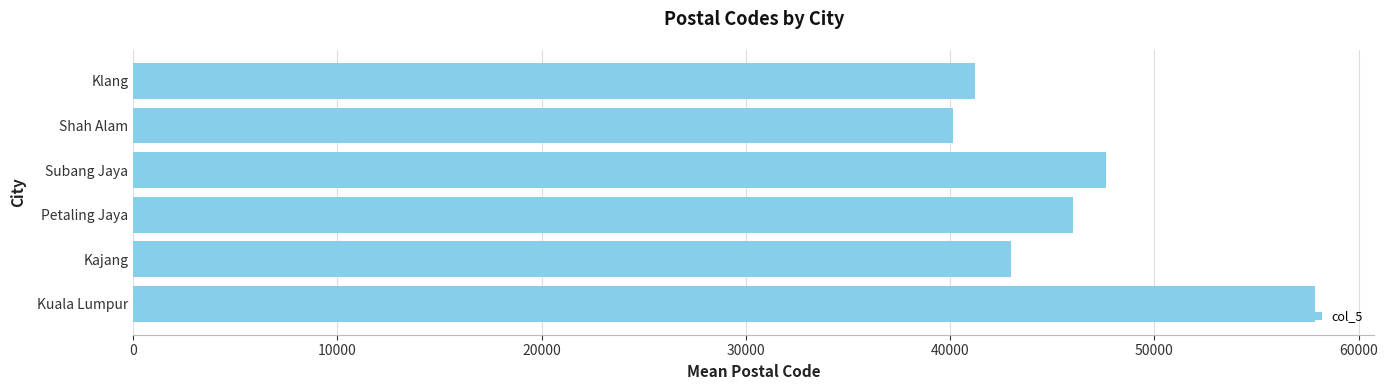

What value does the data have at Petaling Jaya, to the nearest 100?

46000